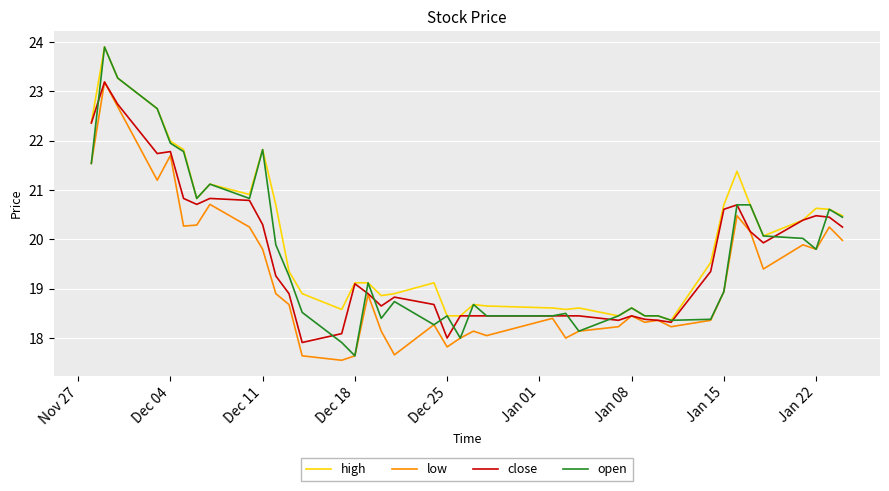

What is the minimum value shown in the chart?

17.6